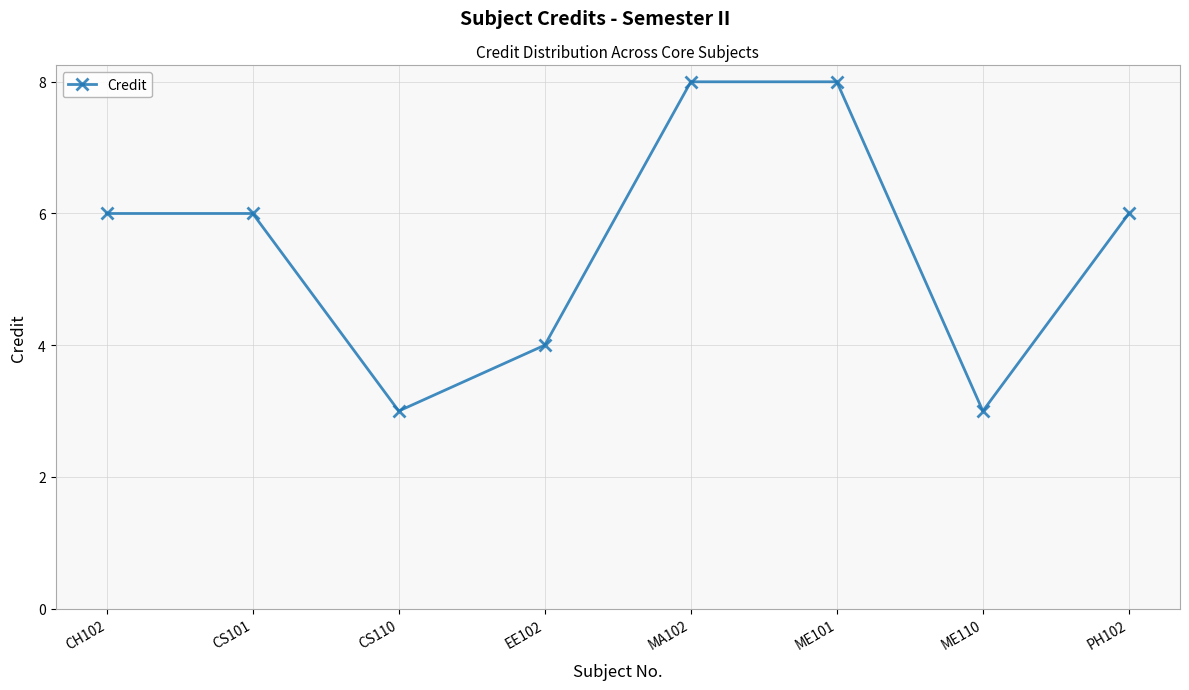

The value at ME110 is 5. True or false?

False